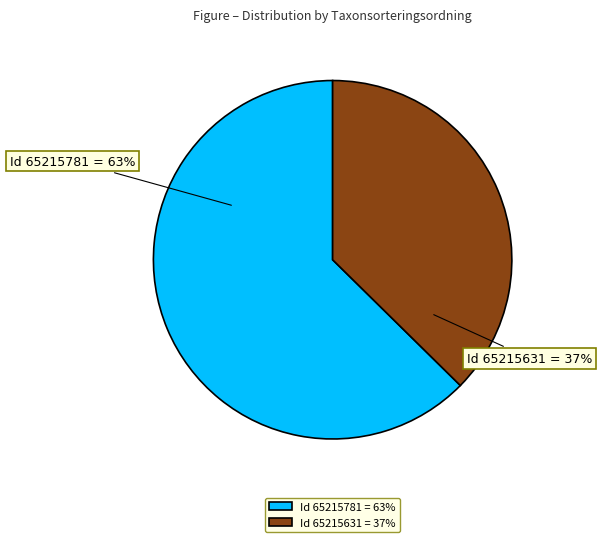

How many segments does this pie chart have?

2